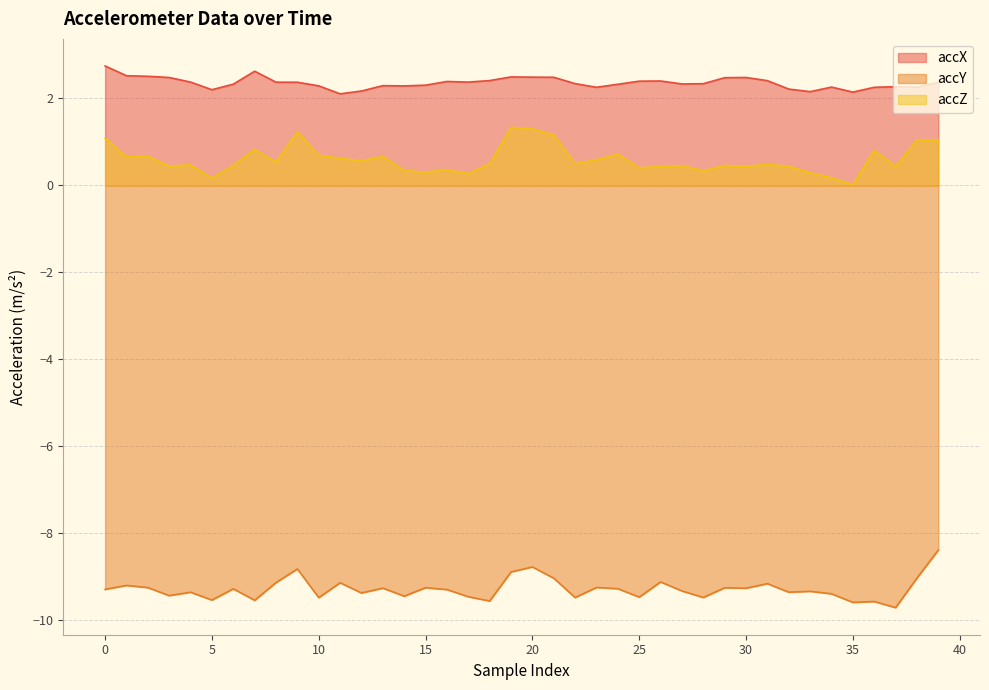

Which series changed the most between 21 and 34?

accZ